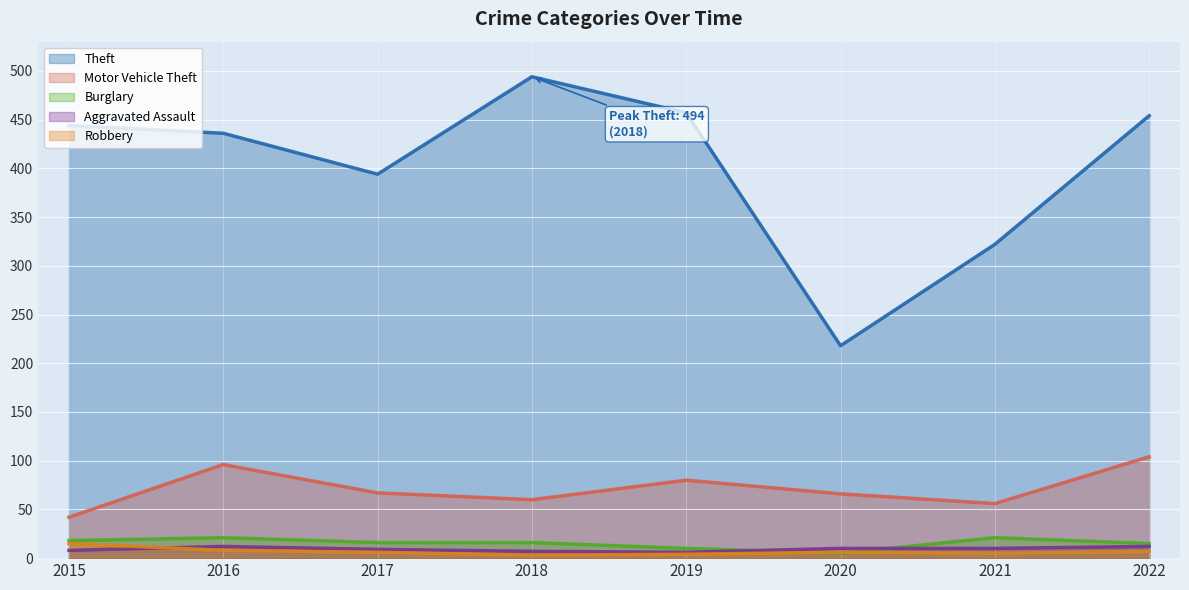

What value does the Motor Vehicle Theft series have at 2020, to the nearest 10?

70